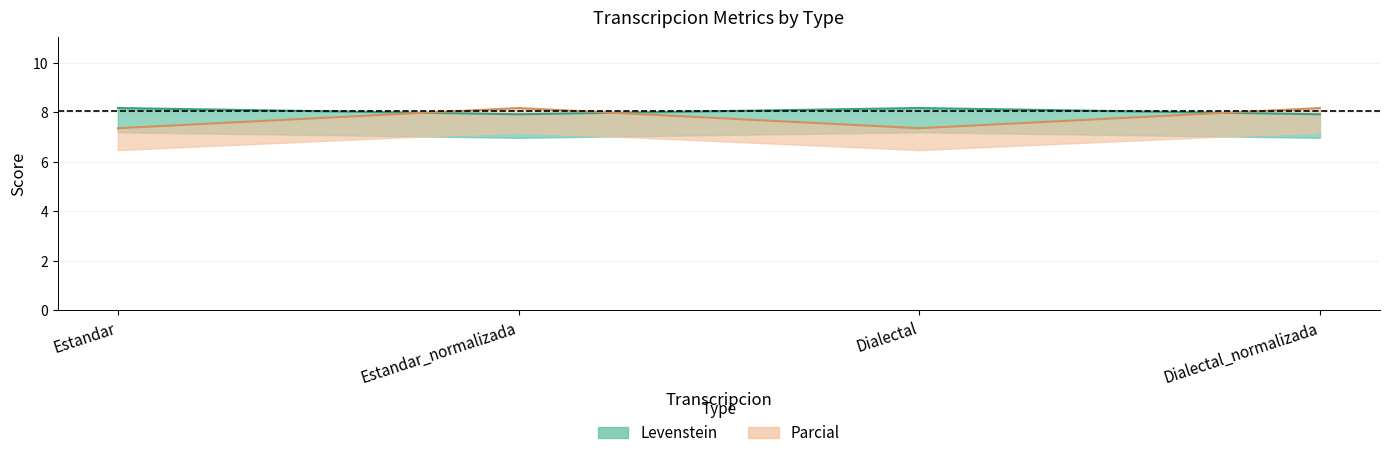

What are all the series names shown in the legend?

Levenstein, Parcial